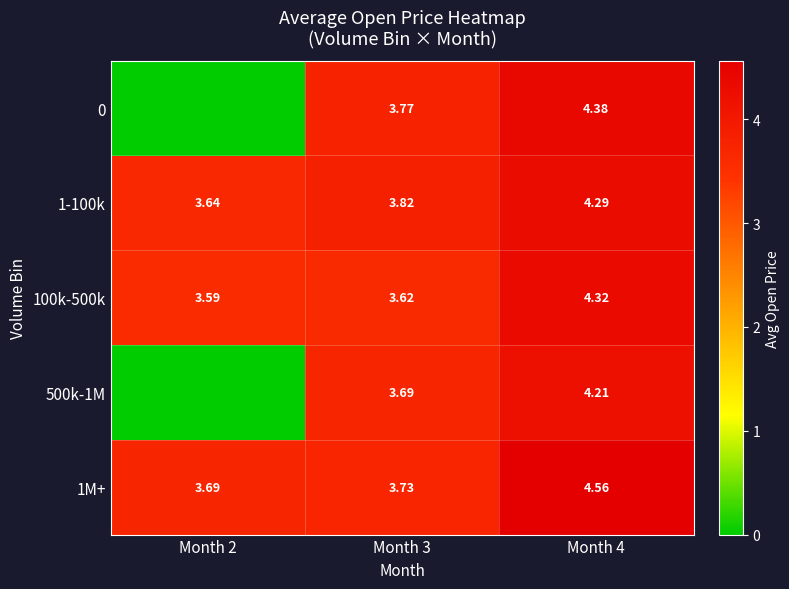

Which category has the lowest value across all series?

Month 2